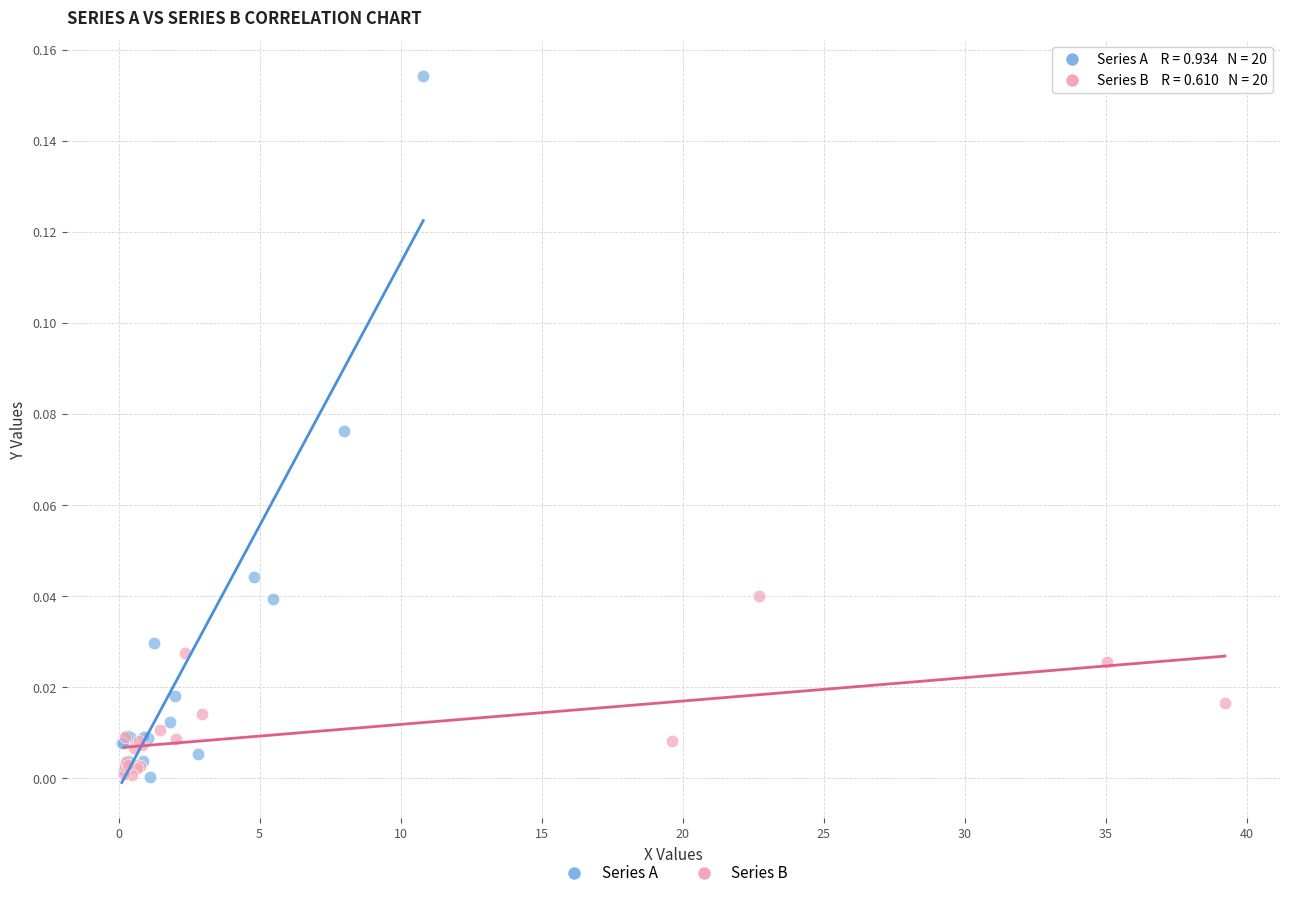

Which series reaches the maximum Y coordinate?

Series A